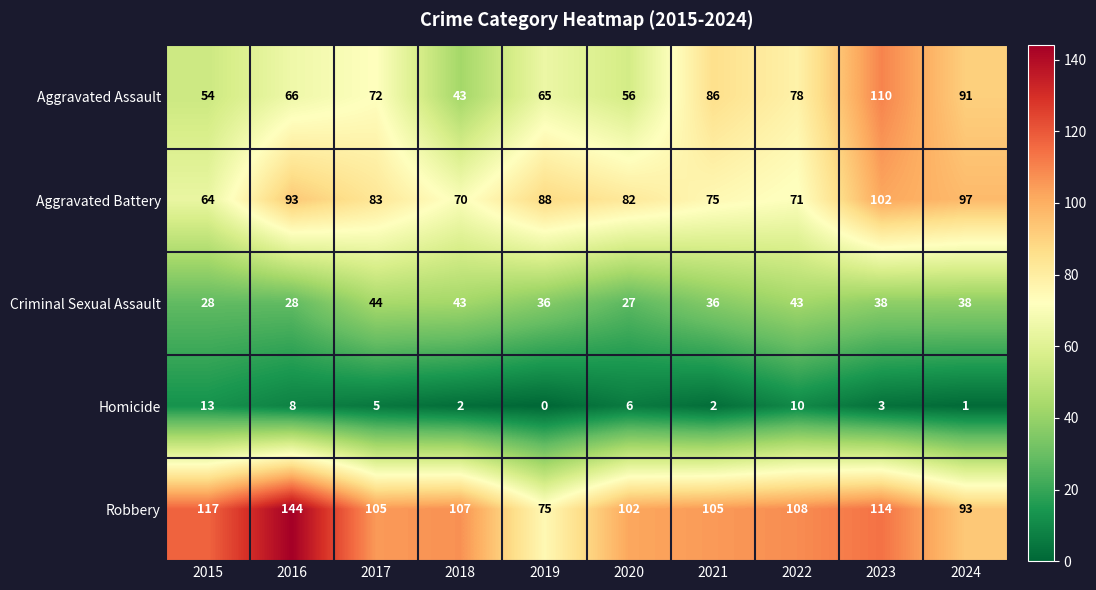

The value of Homicide at 2018 is 2. True or false?

True